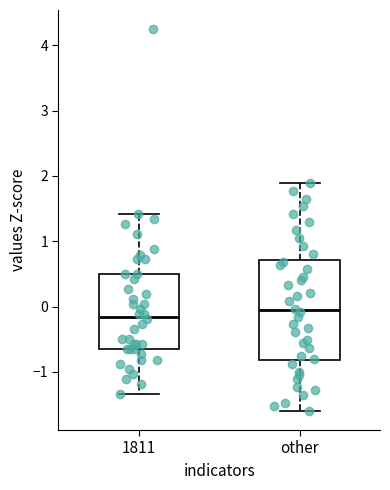

Which box is the tallest, from its lower edge to its upper edge?

other